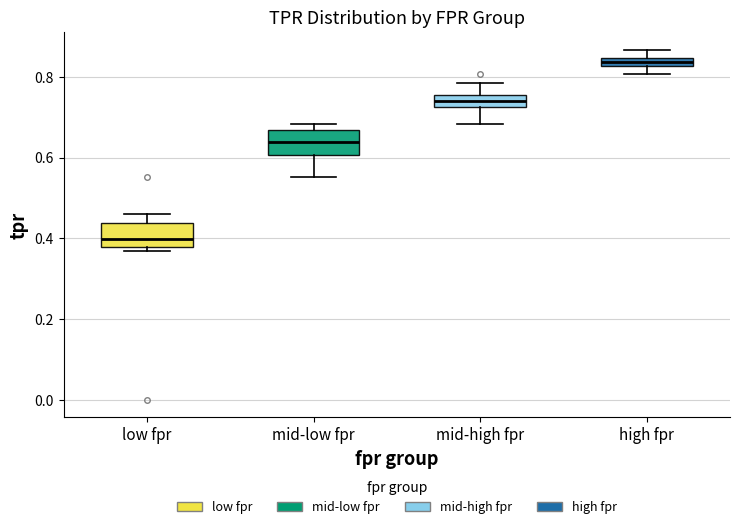

Which box's median line is the highest?

high fpr